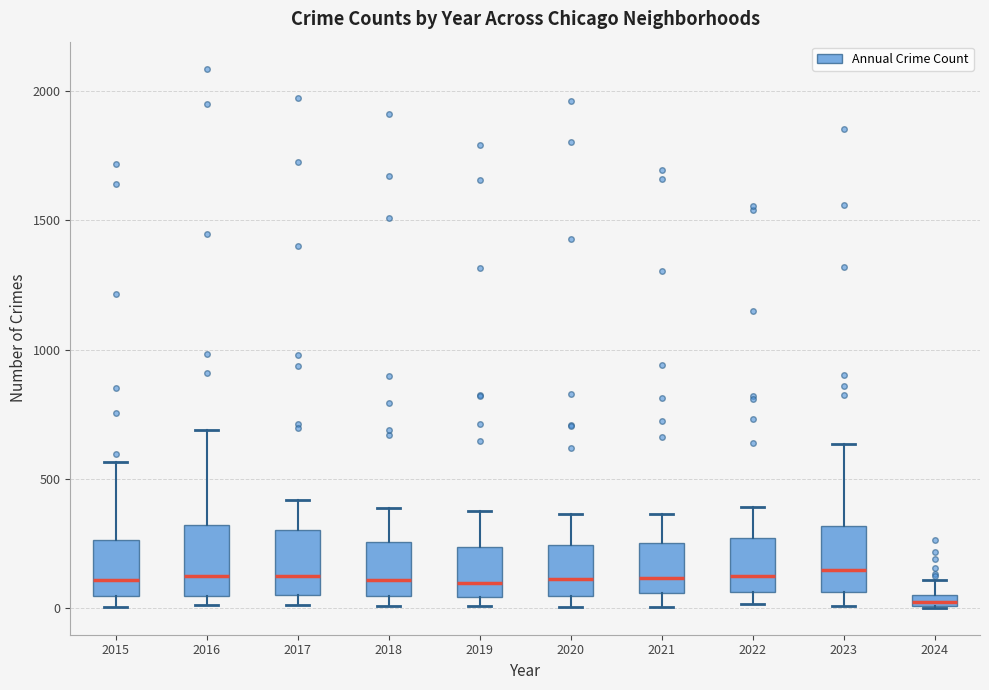

Which box has the lowest median line?

2024